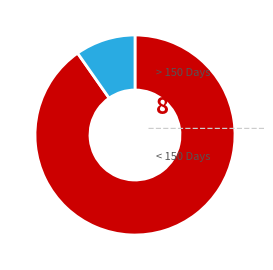

How many segments does this pie chart have?

2